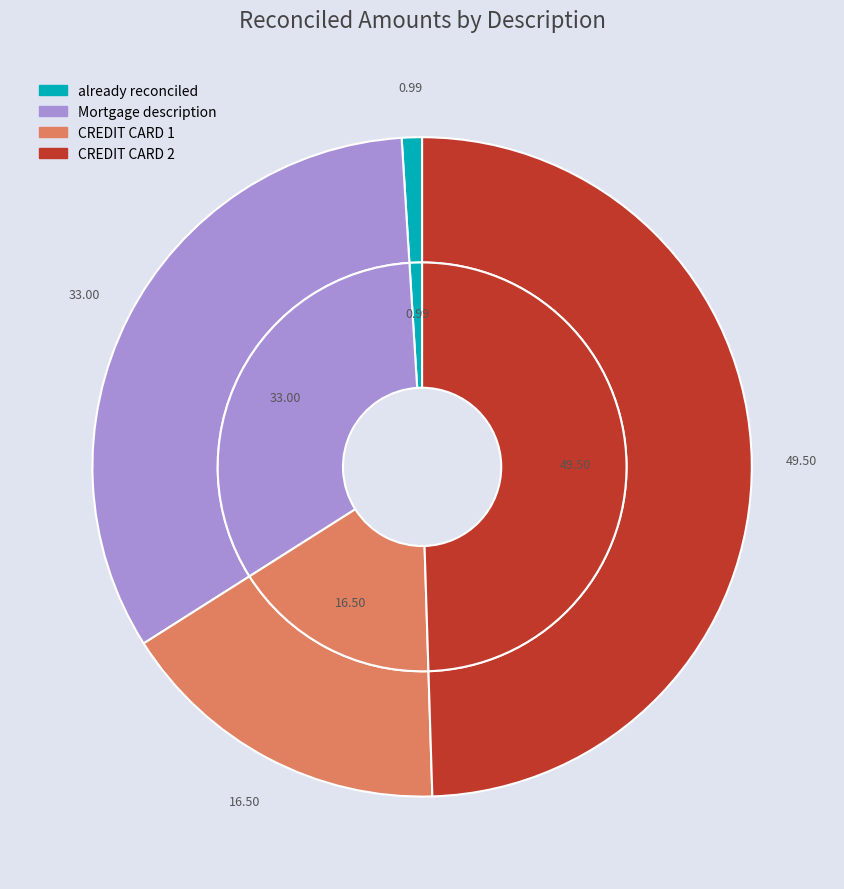

What percentage is the CREDIT CARD 2 slice, to the nearest percent?

50%